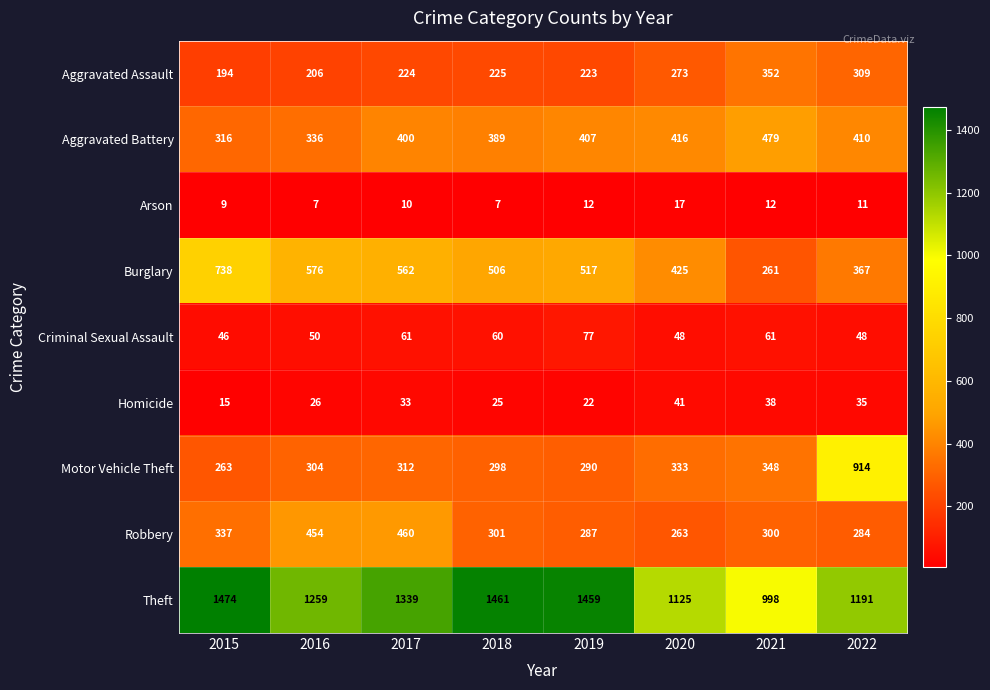

At which category is the sum across all series the highest?

2022